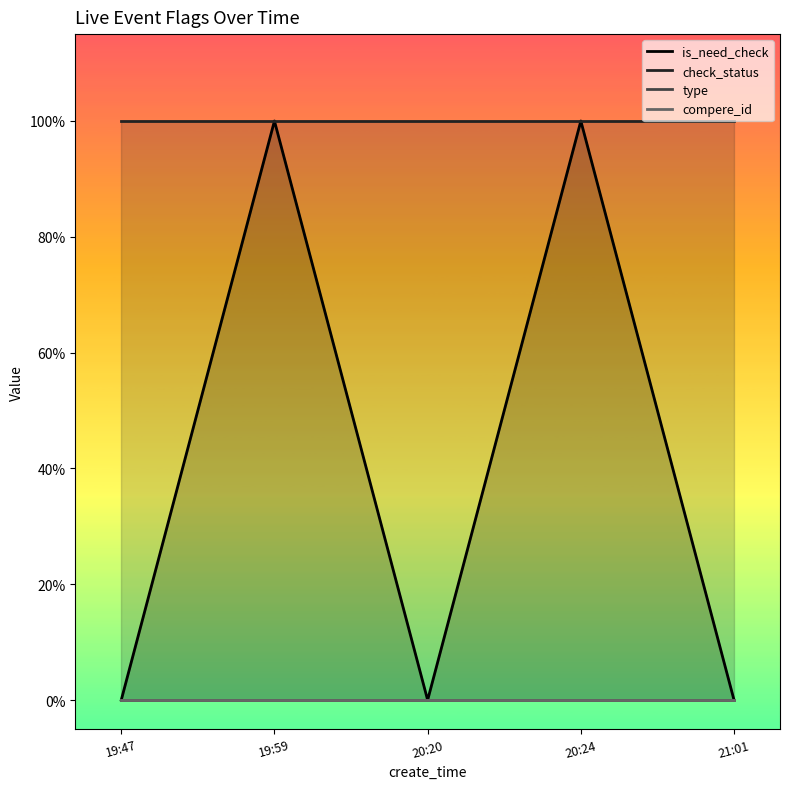

Is the value of check_status at 19:59 greater than the value of compere_id at 19:59?

Yes